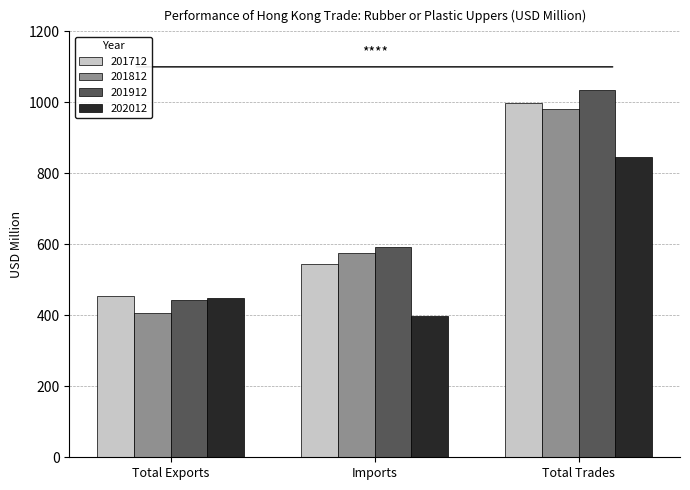

Which series changed the most between Total Exports and Total Trades?

201912